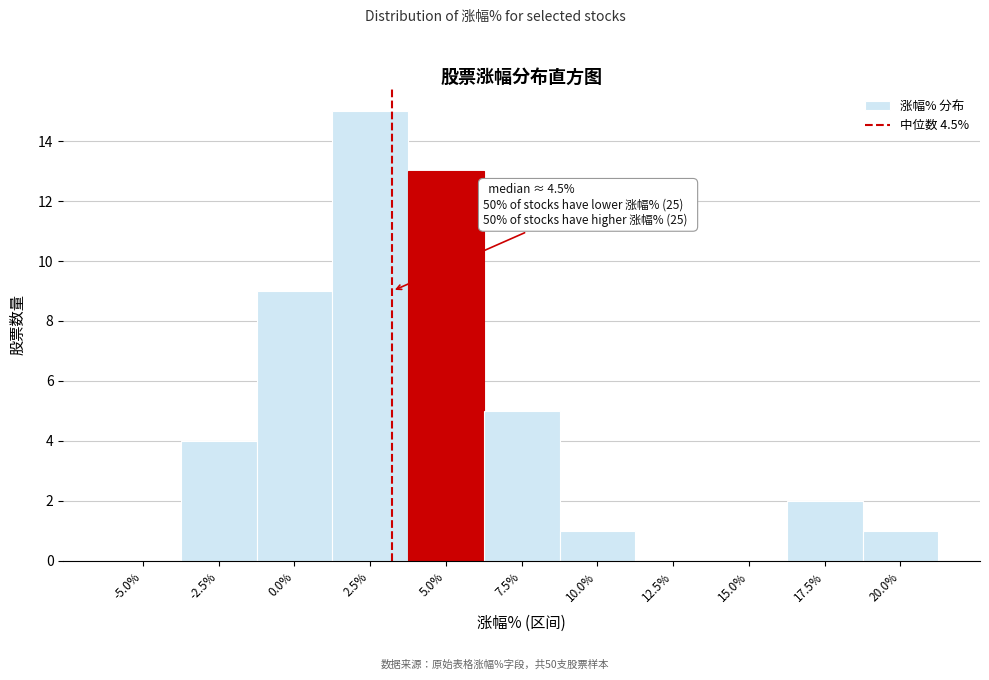

Reading left to right, extract all data points from this chart.

-5.0%=0	-2.5%=4	0.0%=9	2.5%=15	5.0%=13	7.5%=5	10.0%=1	12.5%=0	15.0%=0	17.5%=2	20.0%=1